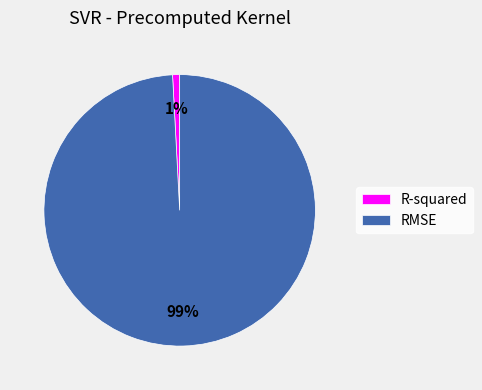

To the nearest percent, what portion does R-squared represent?

1%